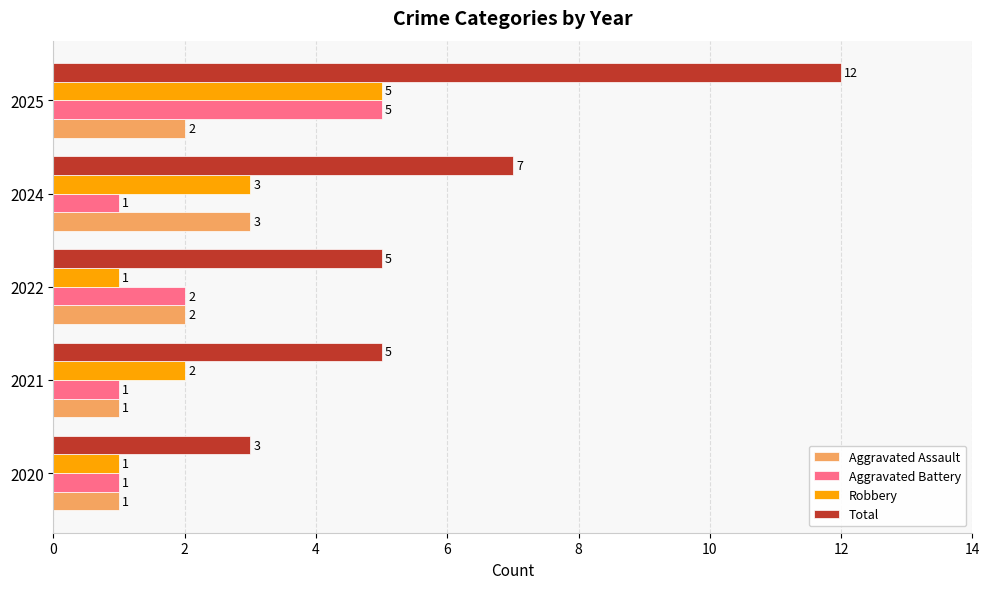

At which label is Aggravated Battery closest to 3?

2022